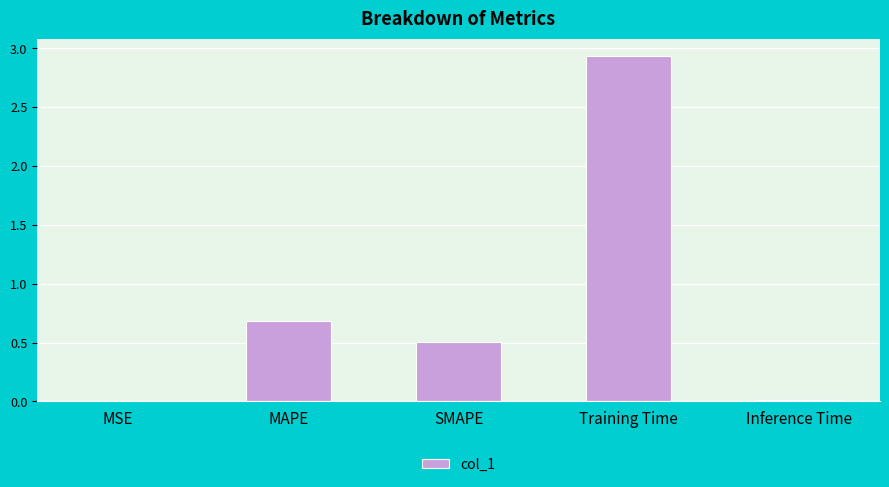

Which has a higher value, Inference Time or SMAPE?

SMAPE